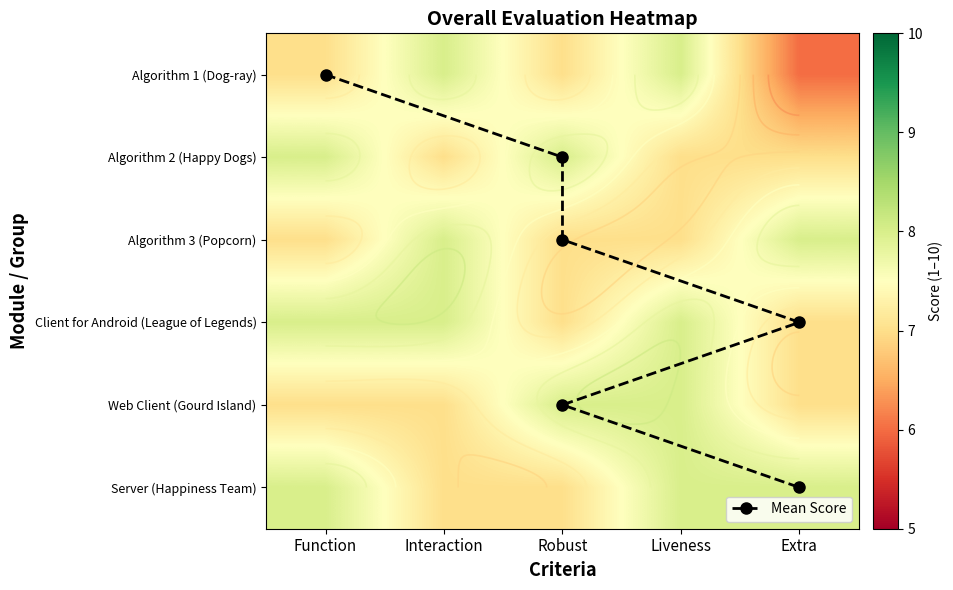

Is the value of Web Client (Gourd Island) at Function greater than the value of Algorithm 1 (Dog-ray) at Function?

No